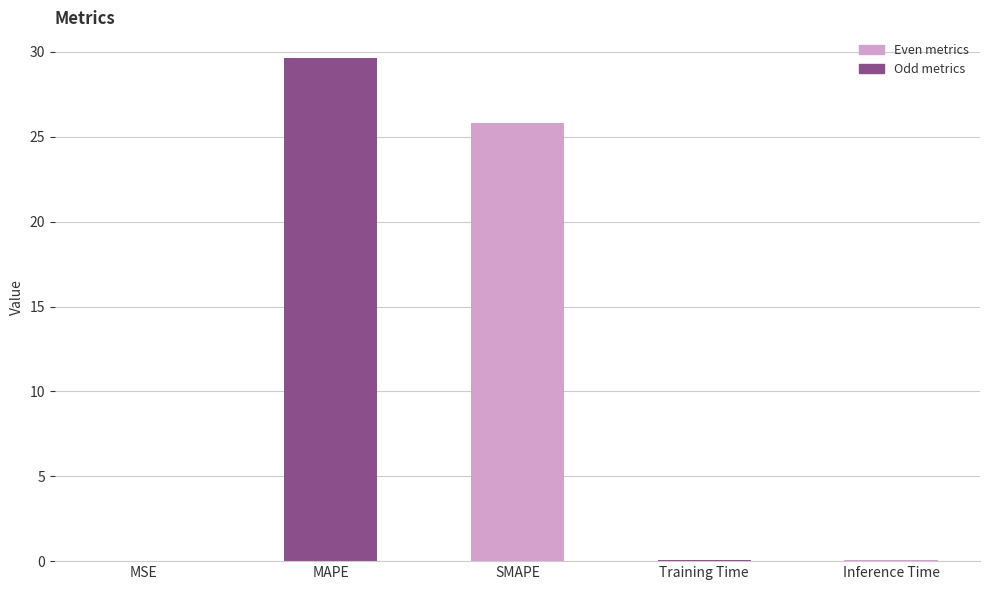

What is the difference between the values at Inference Time and SMAPE?

25.8